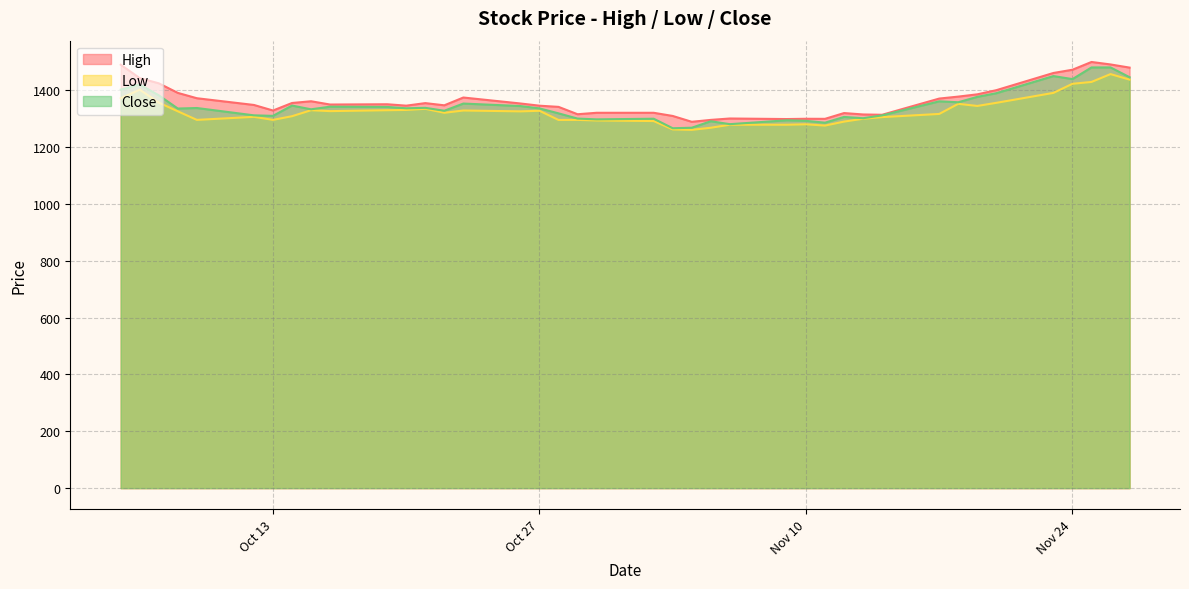

At which label does Close reach its peak?

2020-11-26